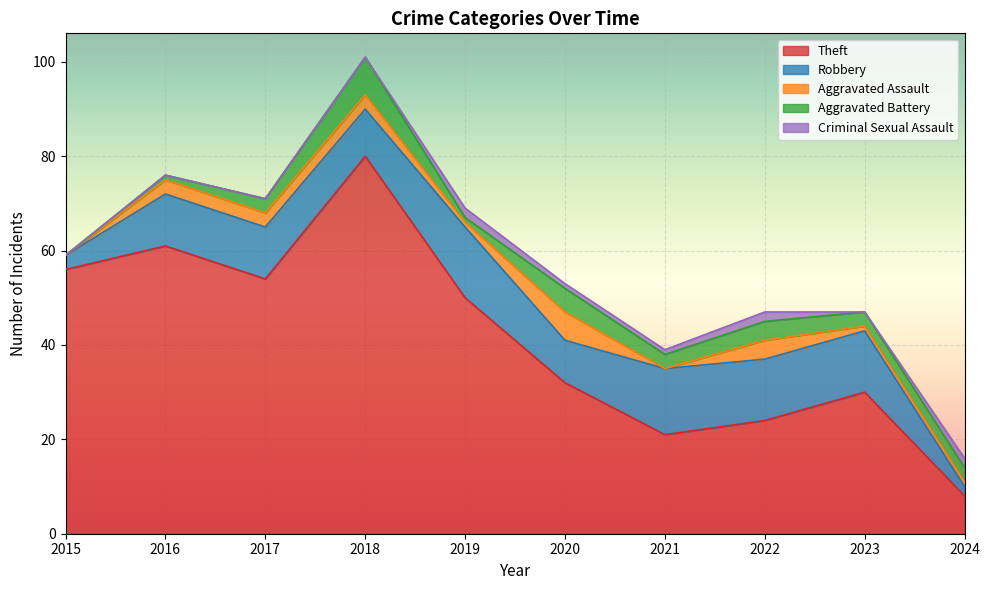

Where does the Robbery series first go above 11?

2019